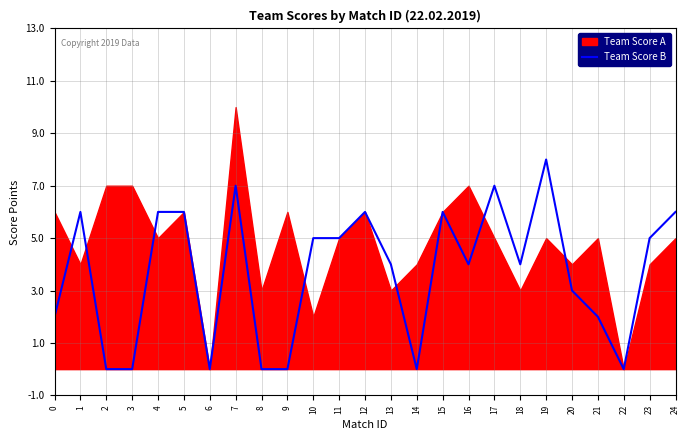

Which has a higher value, 21 or 12?

12